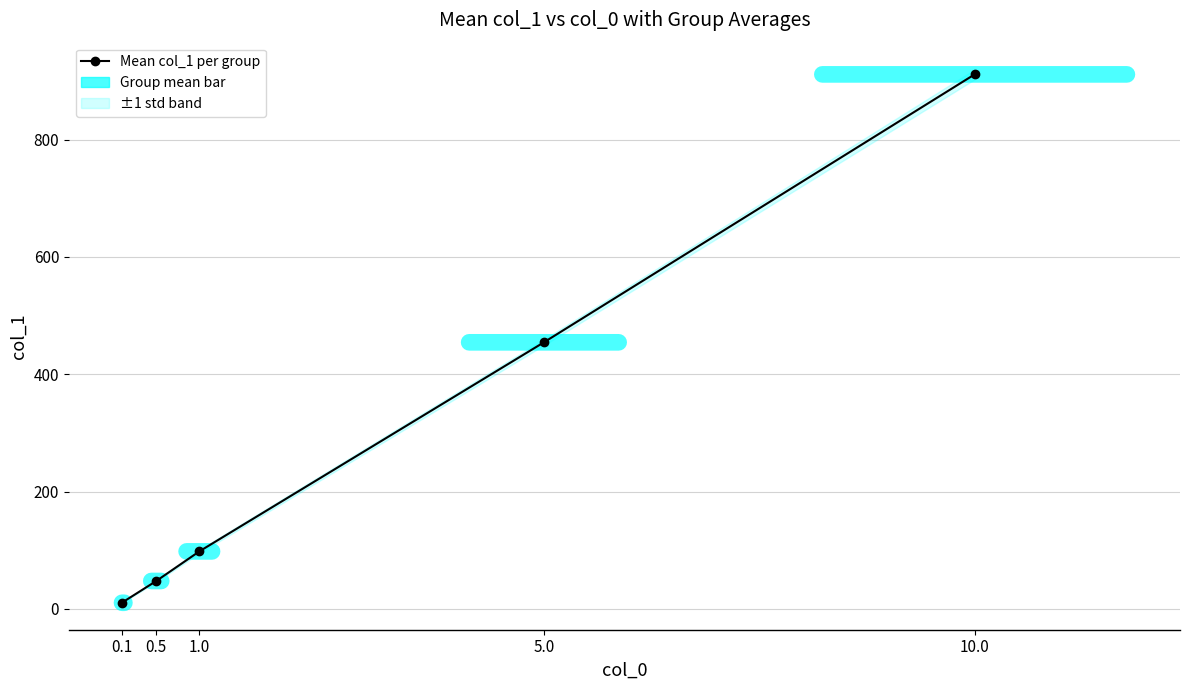

How many data points are above 98?

3